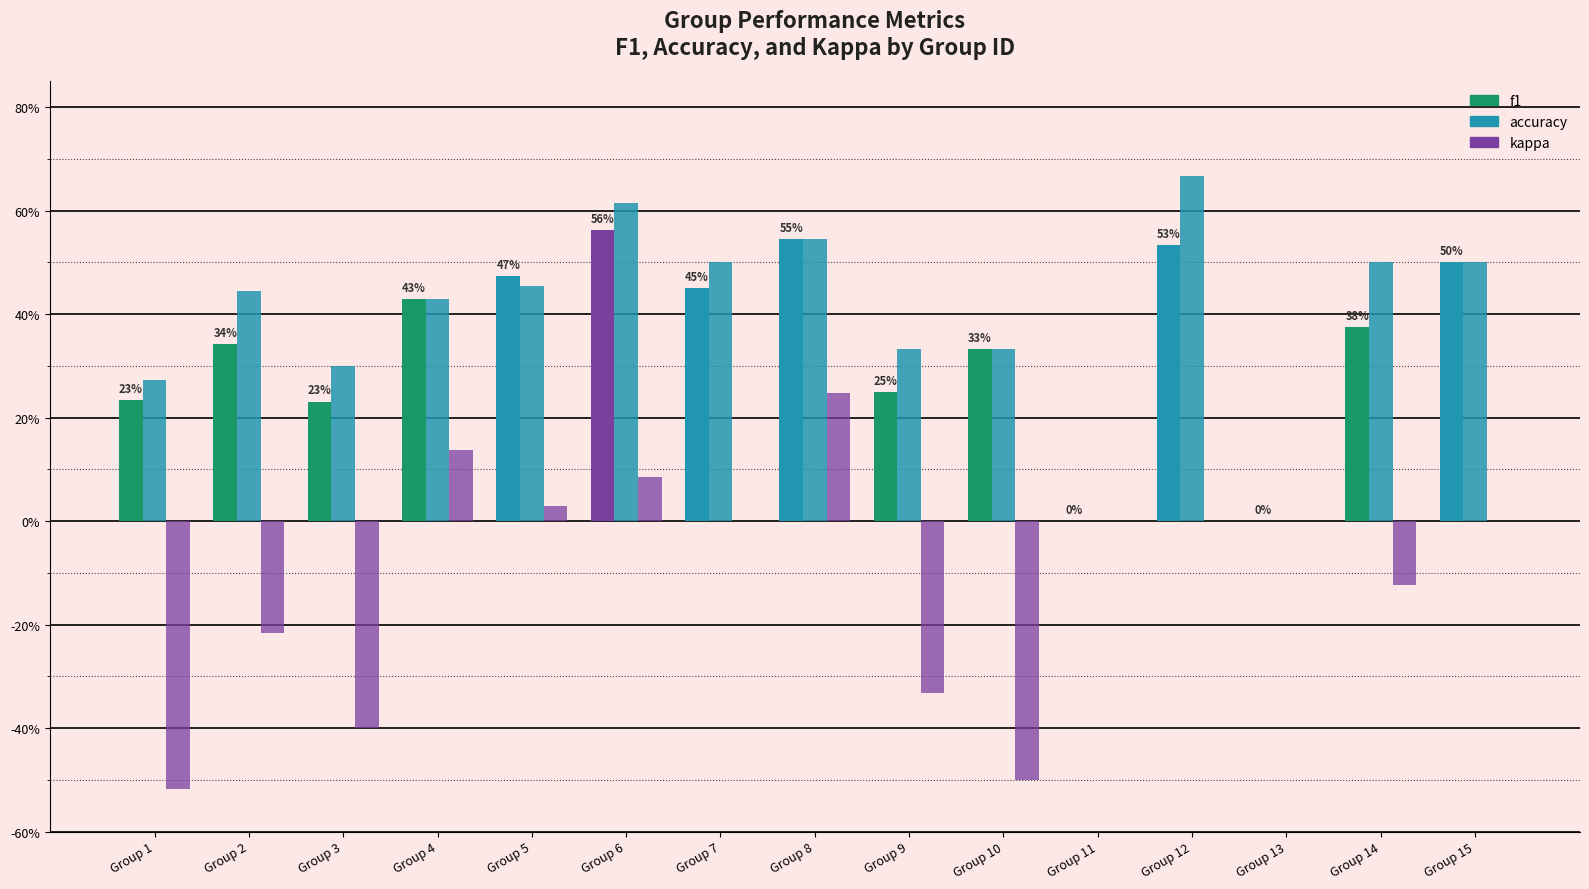

At which category is the sum across all series the highest?

Group 8